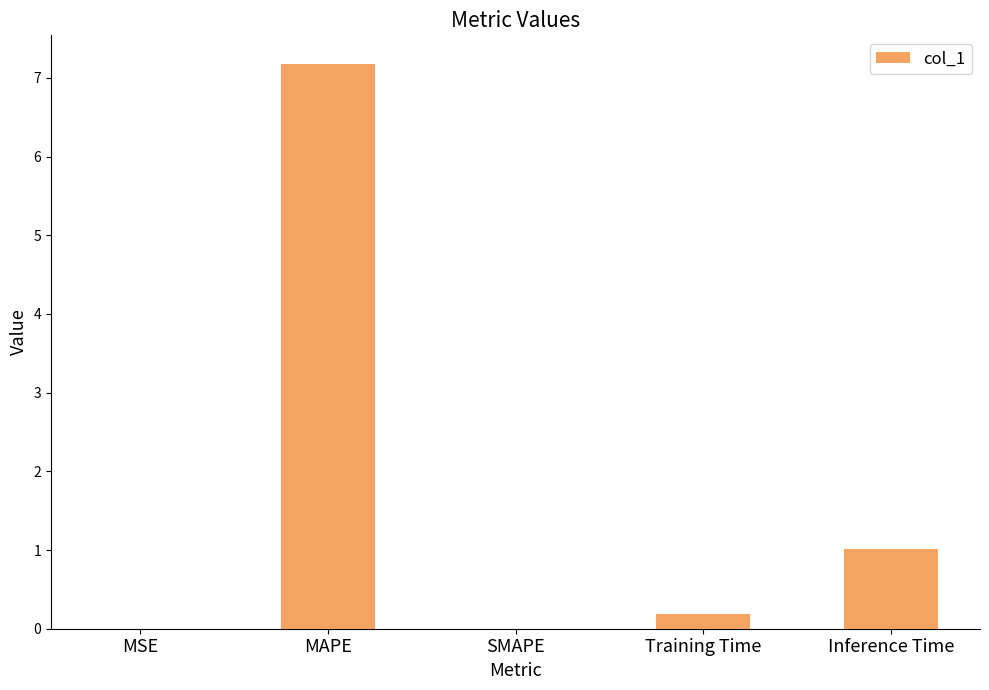

Is it true that the value at MSE is 0.0?

True